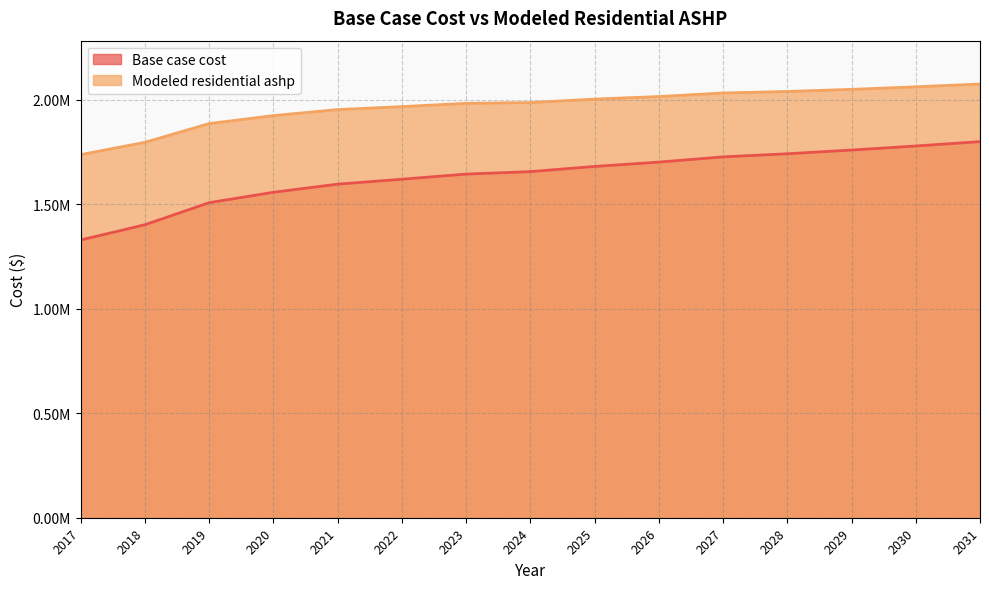

How many data points in Modeled residential ashp are above 1985772?

8